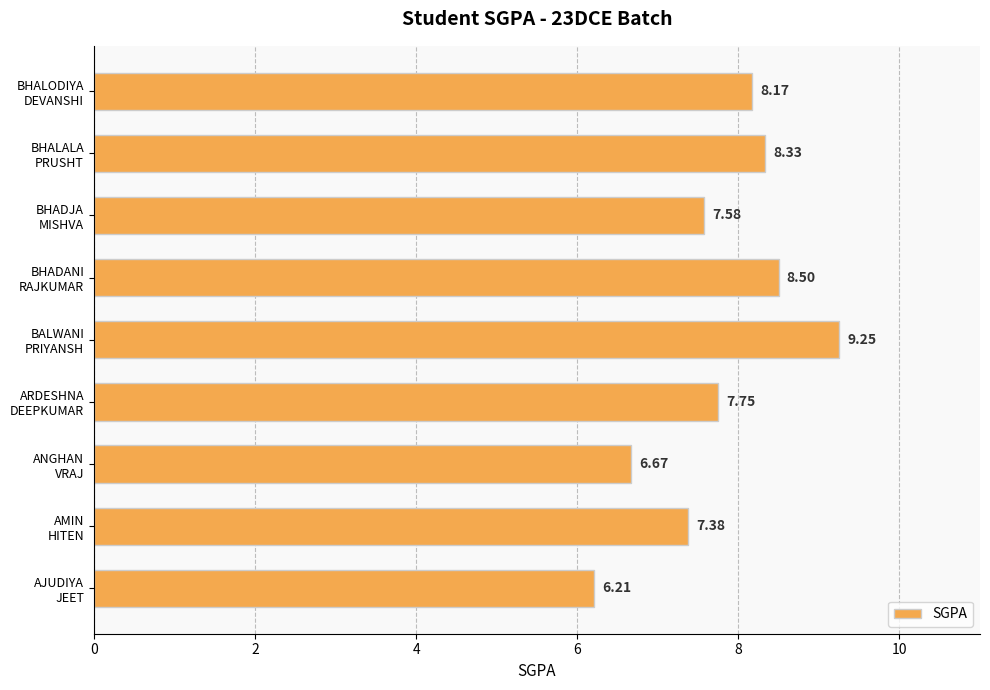

Rank the categories by value from lowest to highest.

AJUDIYA
JEET, ANGHAN
VRAJ, AMIN
HITEN, BHADJA
MISHVA, ARDESHNA
DEEPKUMAR, BHALODIYA
DEVANSHI, BHALALA
PRUSHT, BHADANI
RAJKUMAR, BALWANI
PRIYANSH